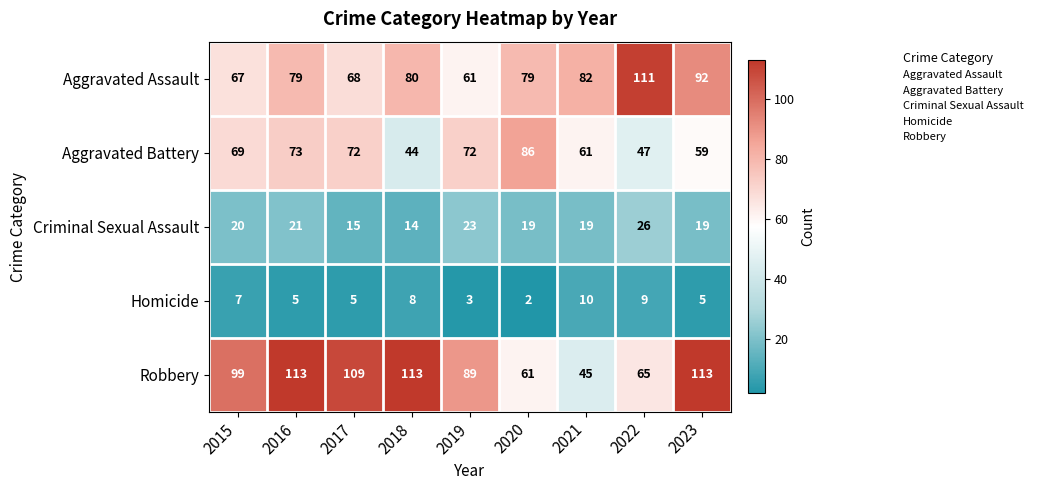

True or false: Aggravated Battery has a value of 81 at 2023.

False